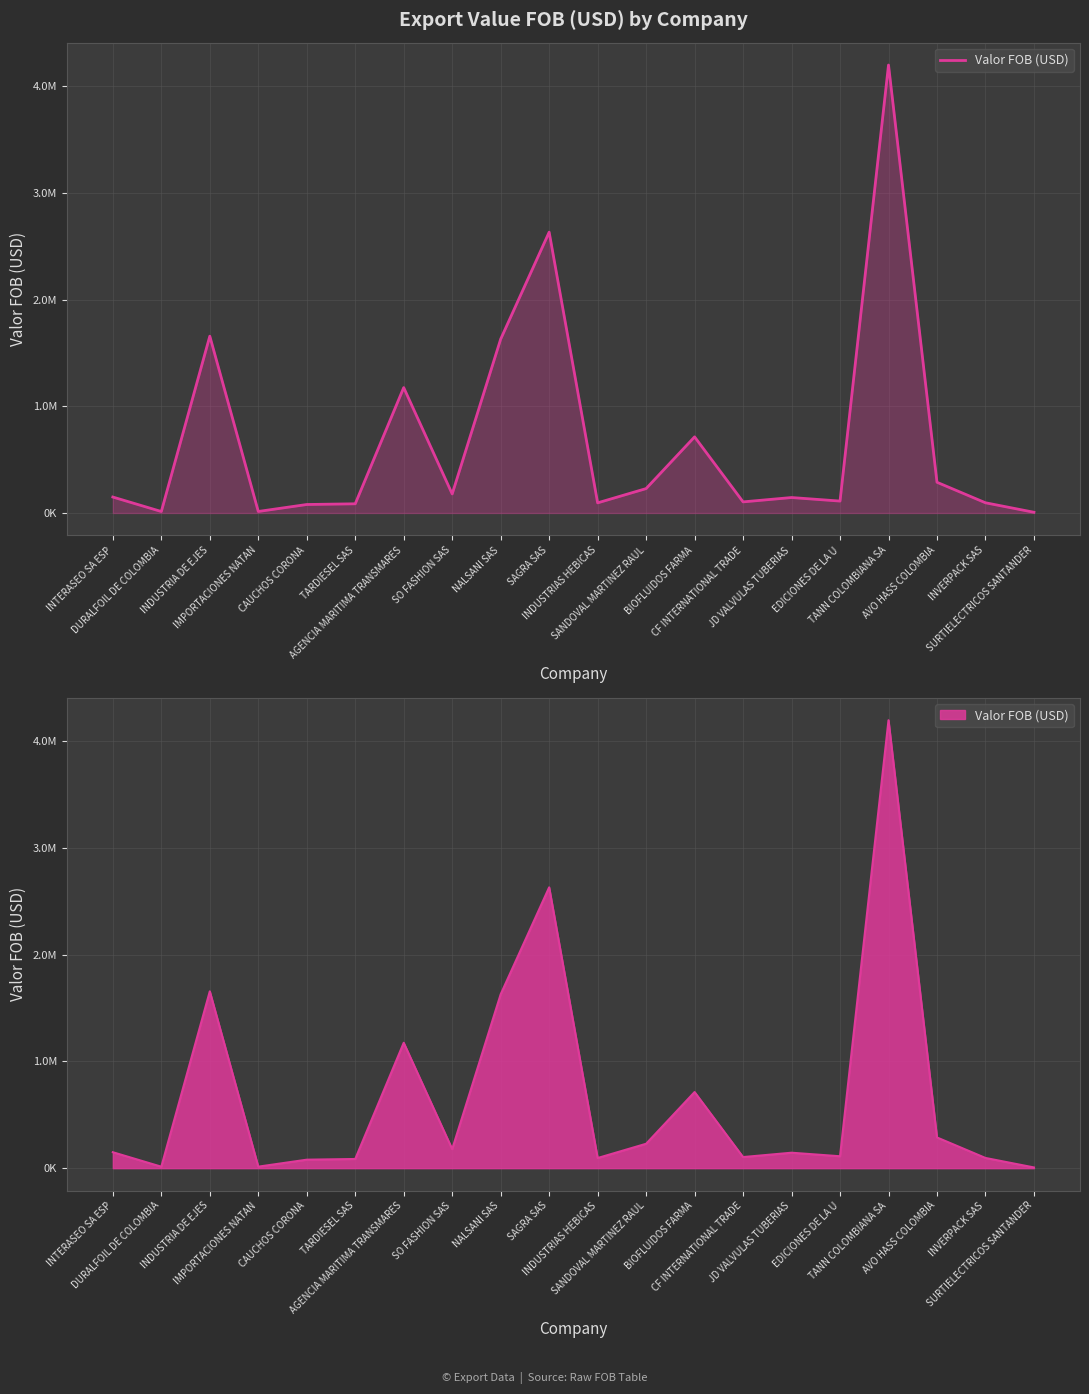

What is the label of the 2nd point from the right?

INVERPACK SAS